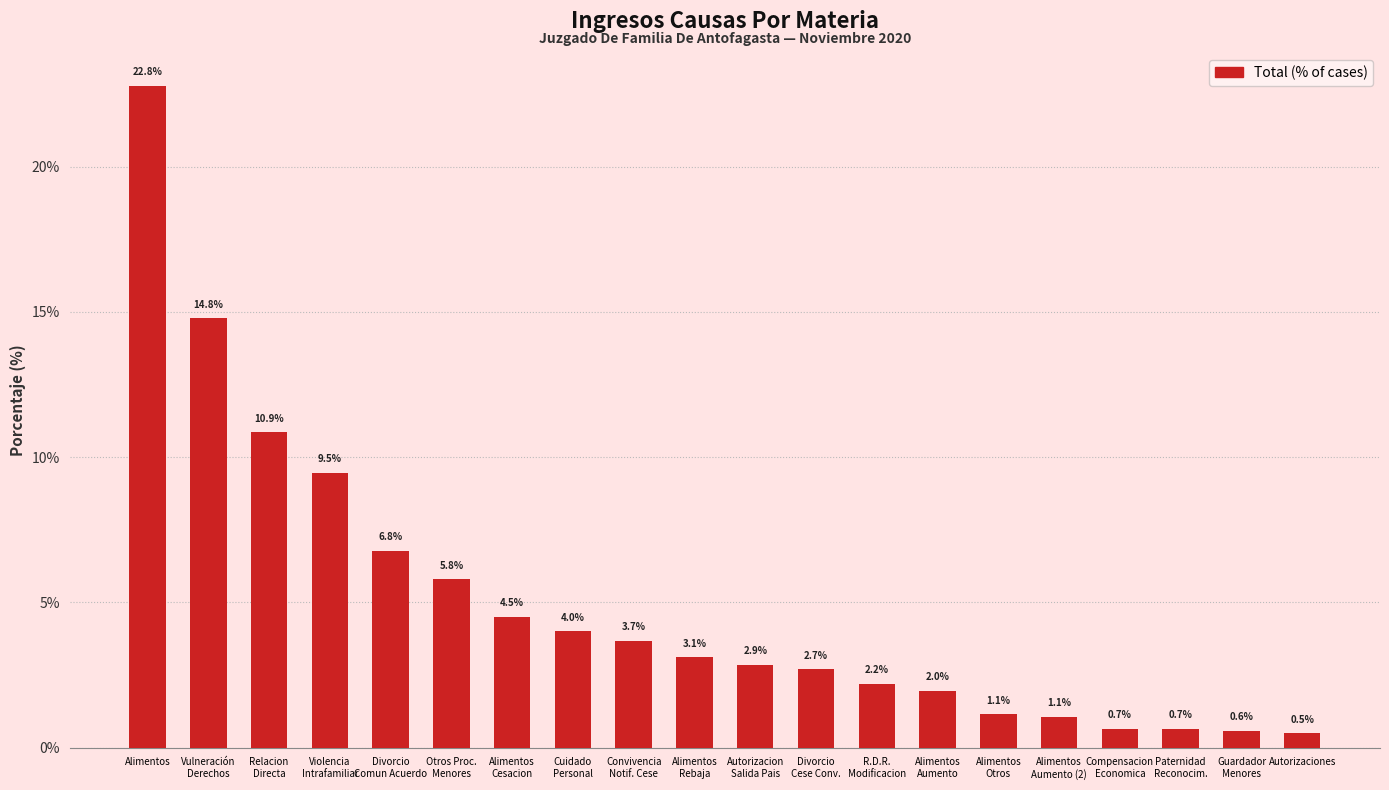

What is the greatest value displayed?

22.8